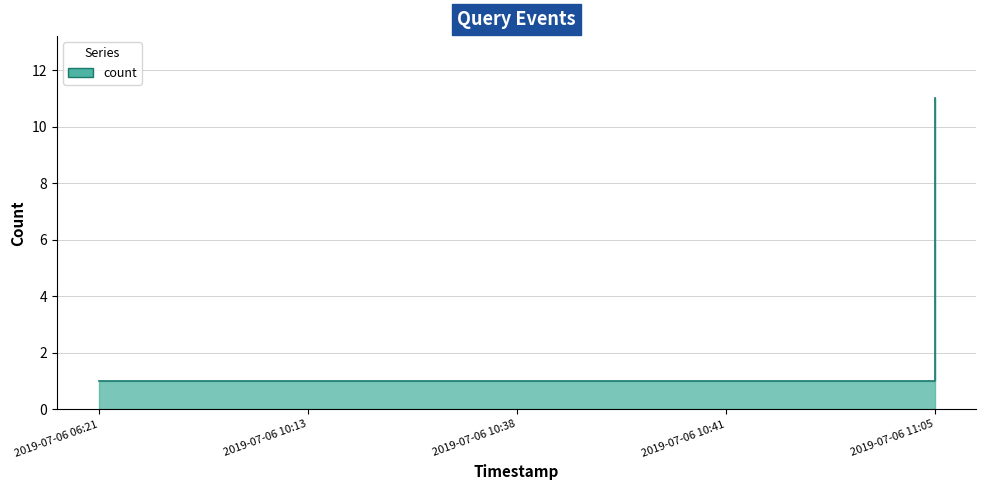

What is the average value?

3